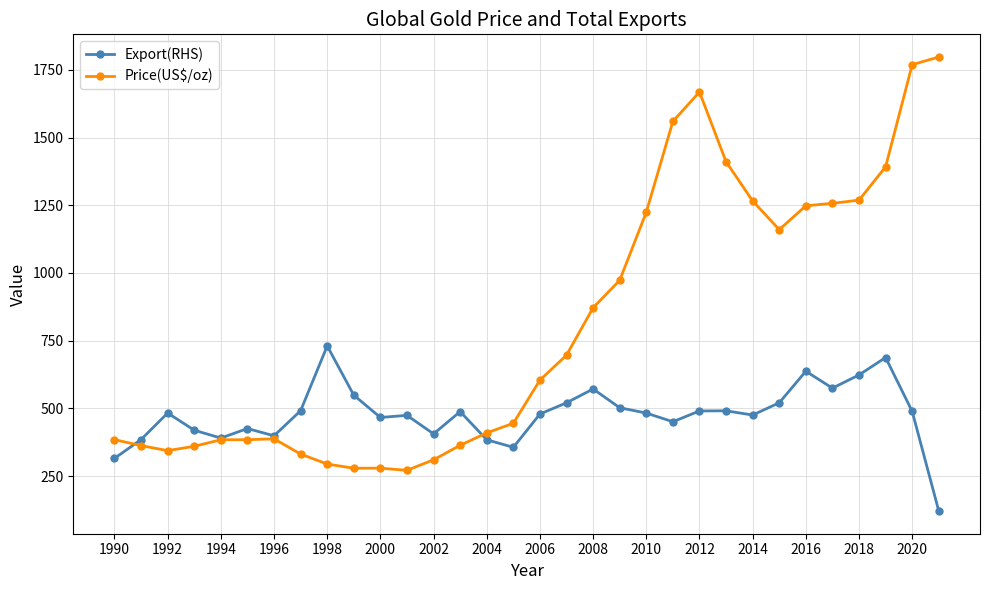

What is the smallest value displayed?

120.7